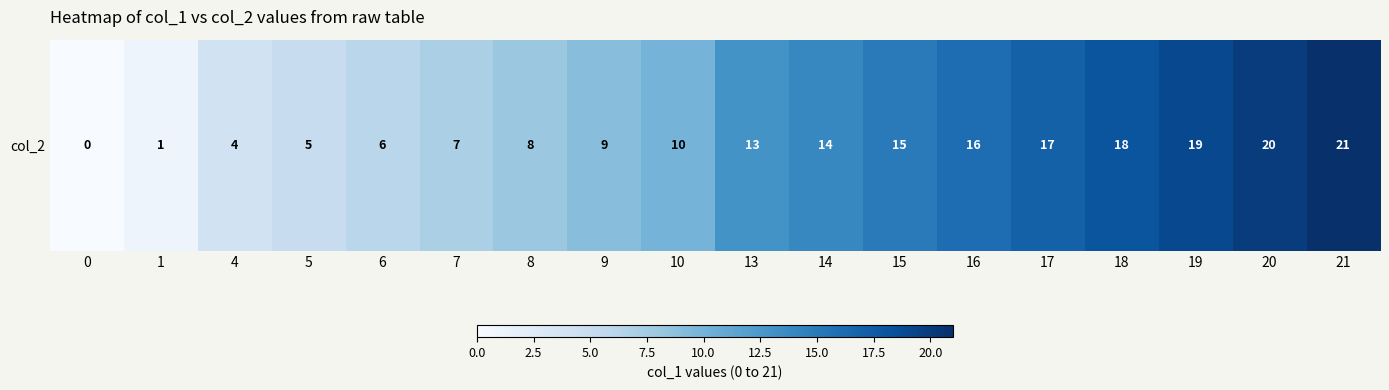

Between 13 and 8, which is larger?

13